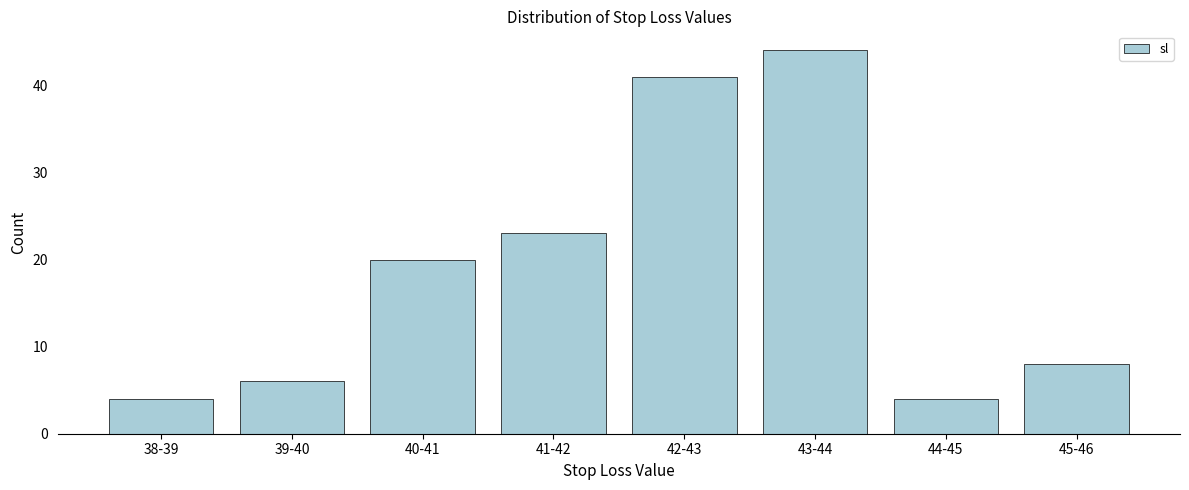

Reading left to right, extract all data points from this chart.

38-39=4	39-40=6	40-41=20	41-42=23	42-43=41	43-44=44	44-45=4	45-46=8